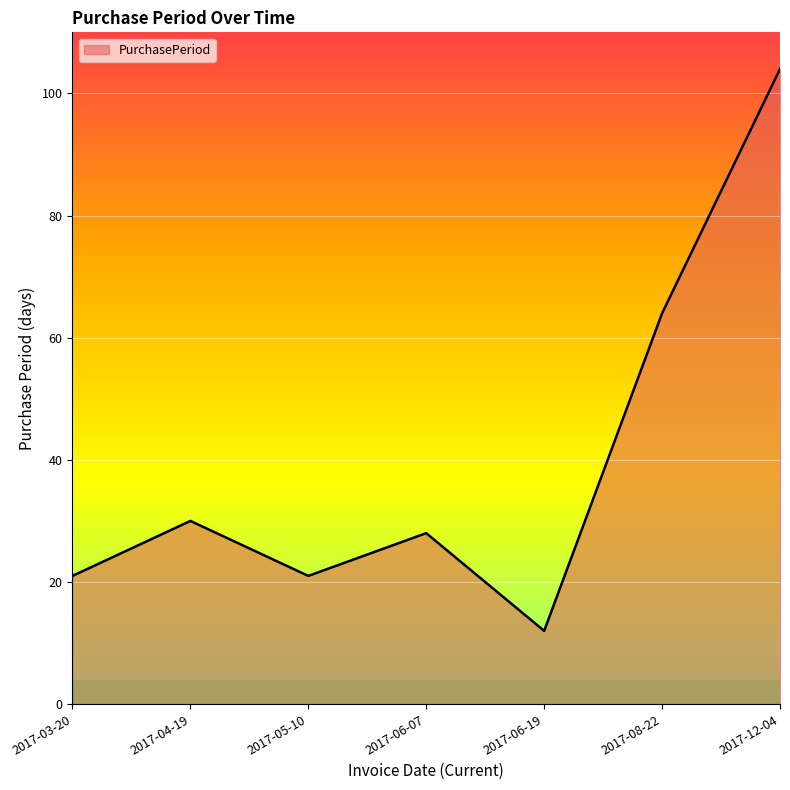

Approximately how many times larger is the value at 2017-05-10 compared to 2017-08-22?

0.3